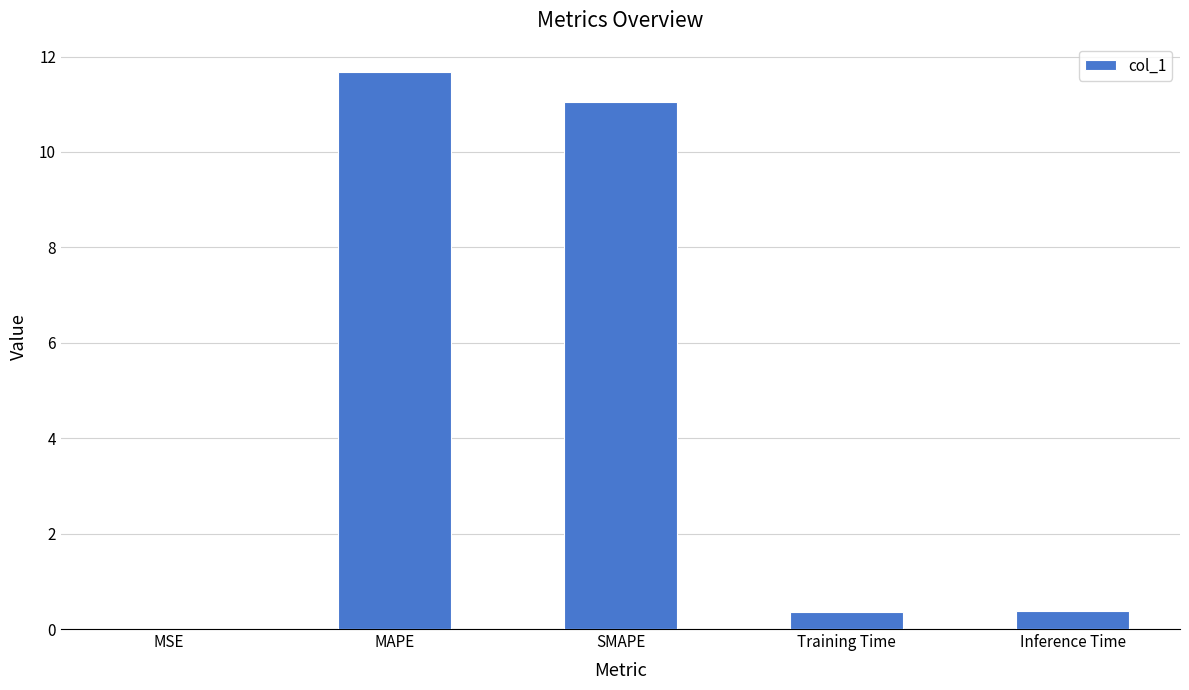

What is the difference between the values at MSE and Training Time?

0.4